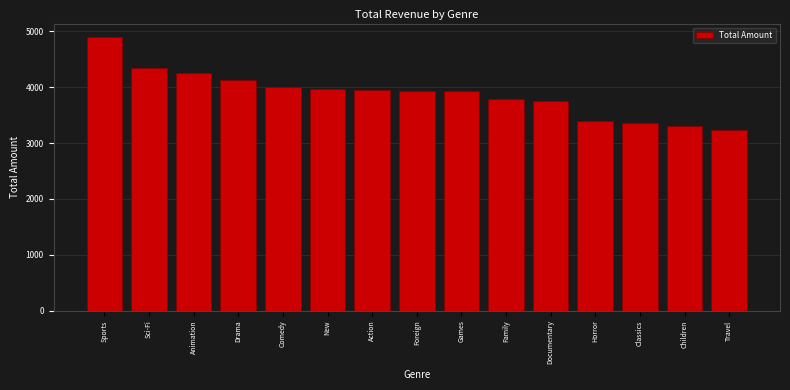

What is the change in value from Animation to Documentary?

-495.7